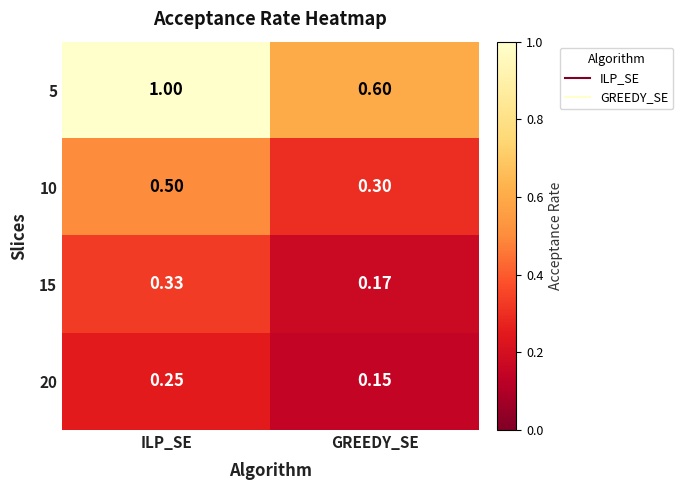

Where is 20 nearest to the value 0?

GREEDY_SE